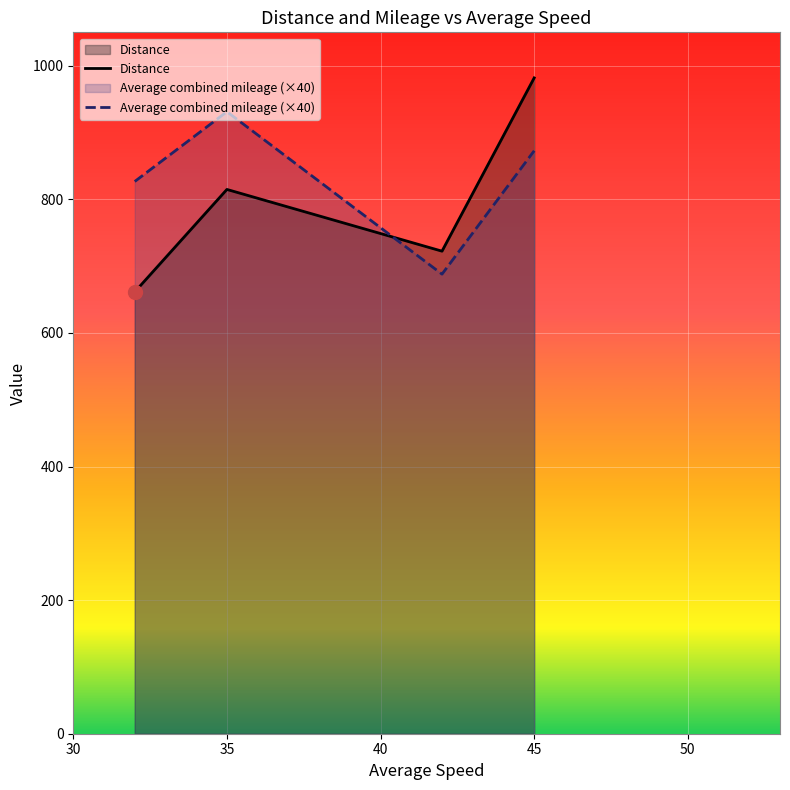

The value of Distance at 32 is 295.6. True or false?

False